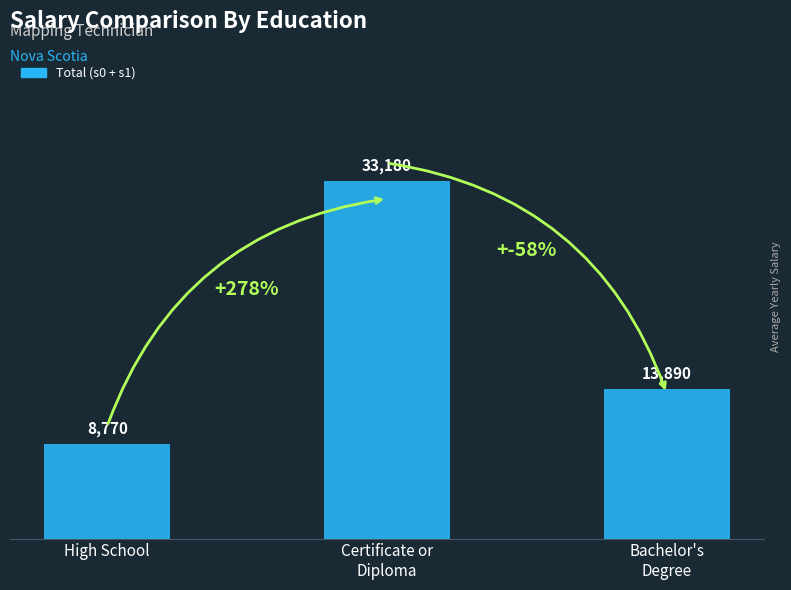

Which category has the highest value across all series?

Certificate or
Diploma